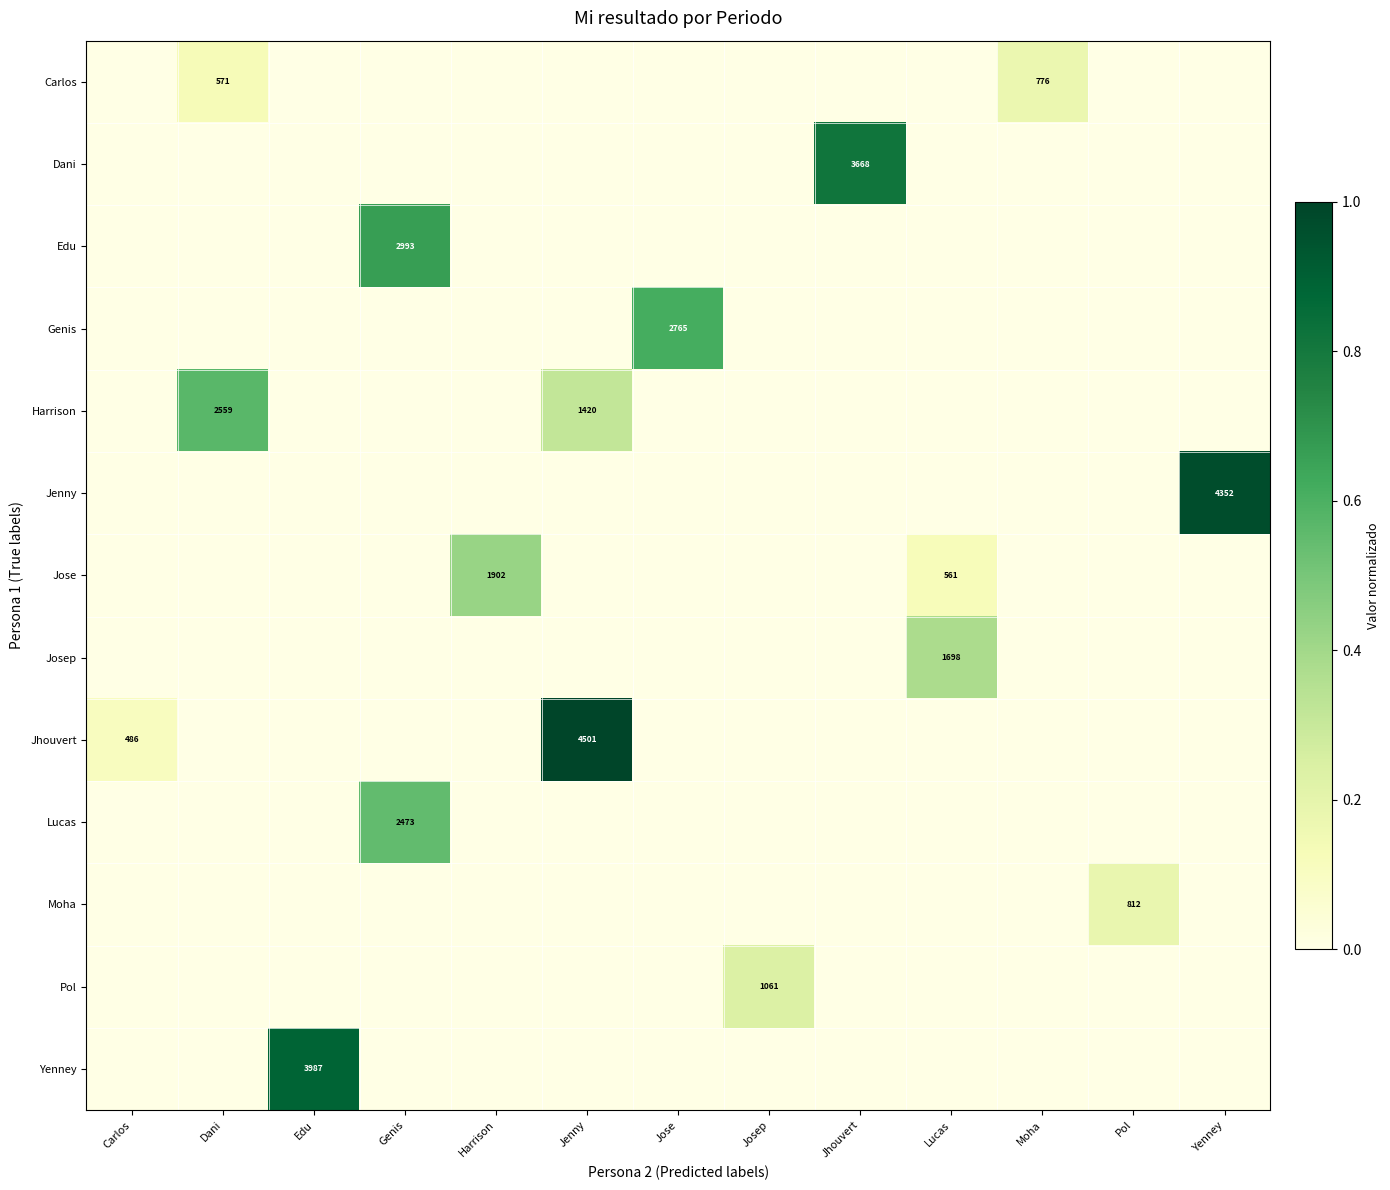

True or false: Jhouvert has a value of 7855 at Jenny.

False